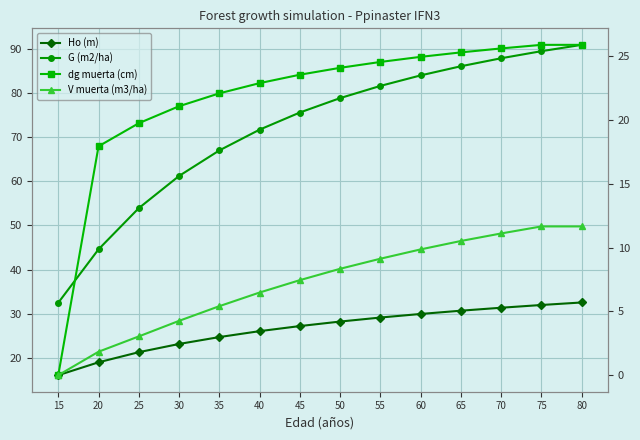

What is the sum of all Ho (m) values?

371.7